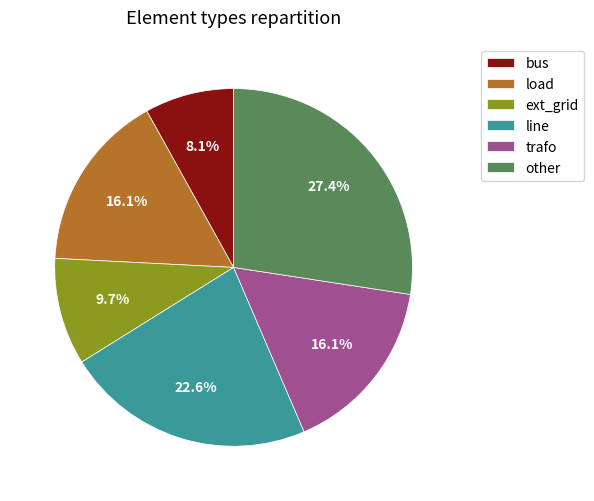

To the nearest percent, what is the average slice percentage?

17%